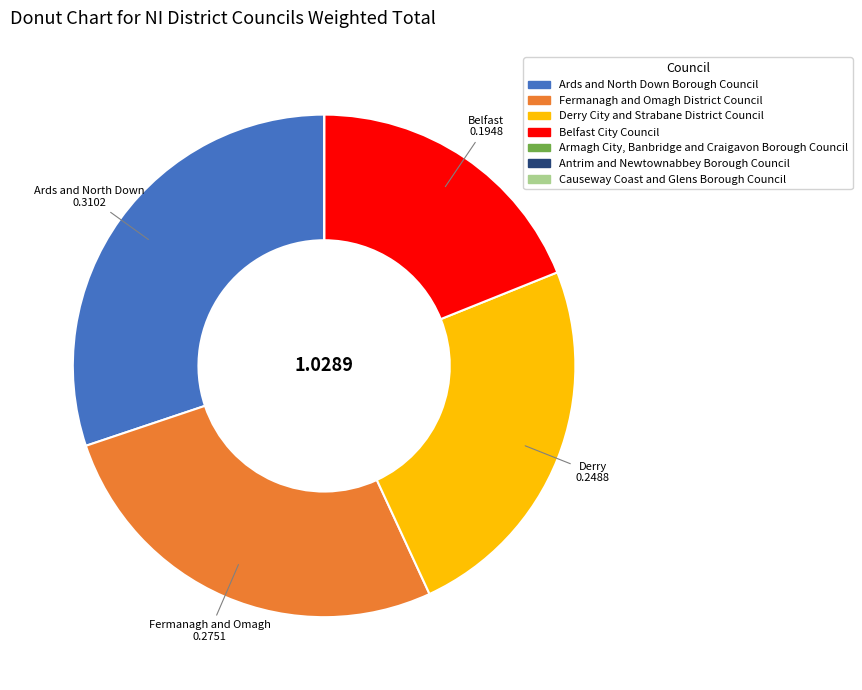

Does Belfast City Council account for over 50% of the chart?

No